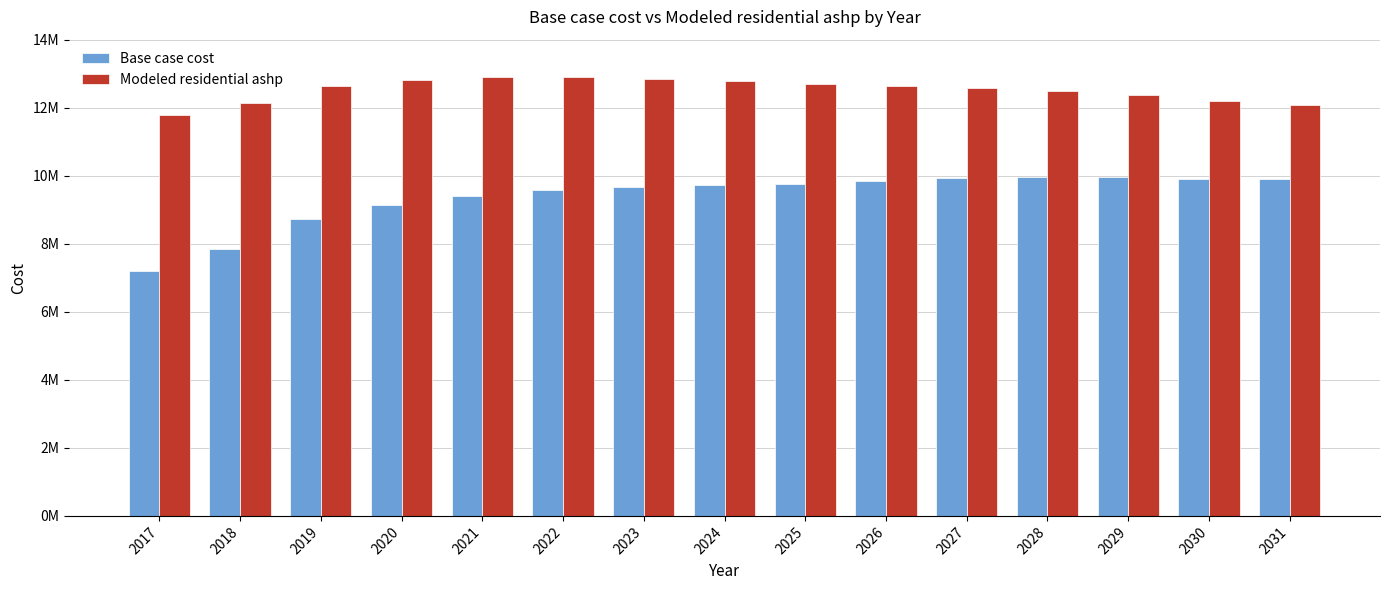

What are all the series names shown in the legend?

Base case cost, Modeled residential ashp